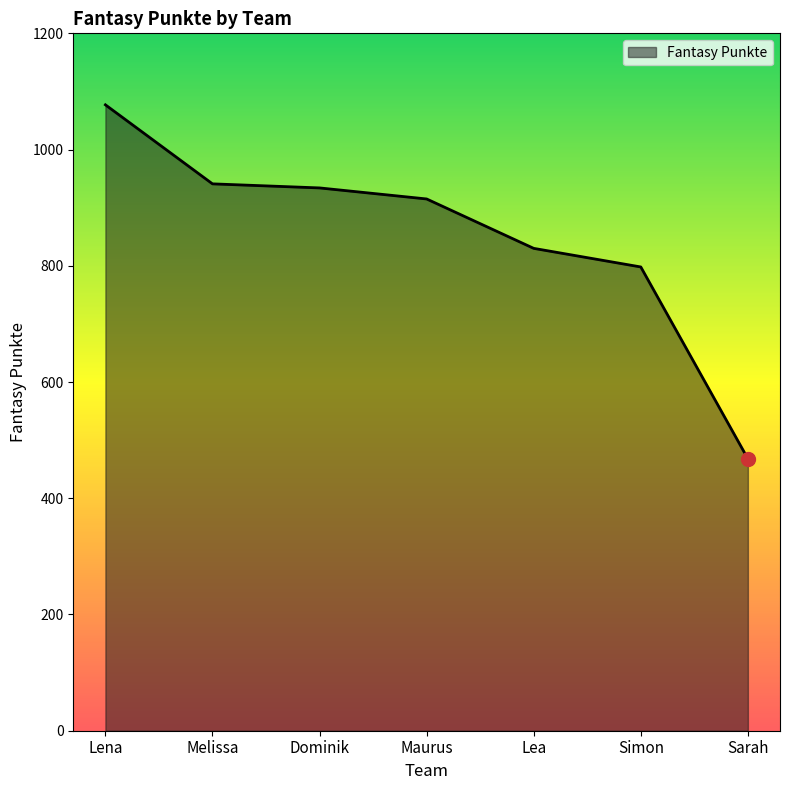

Read the value at Lena, to the nearest 10.

1080